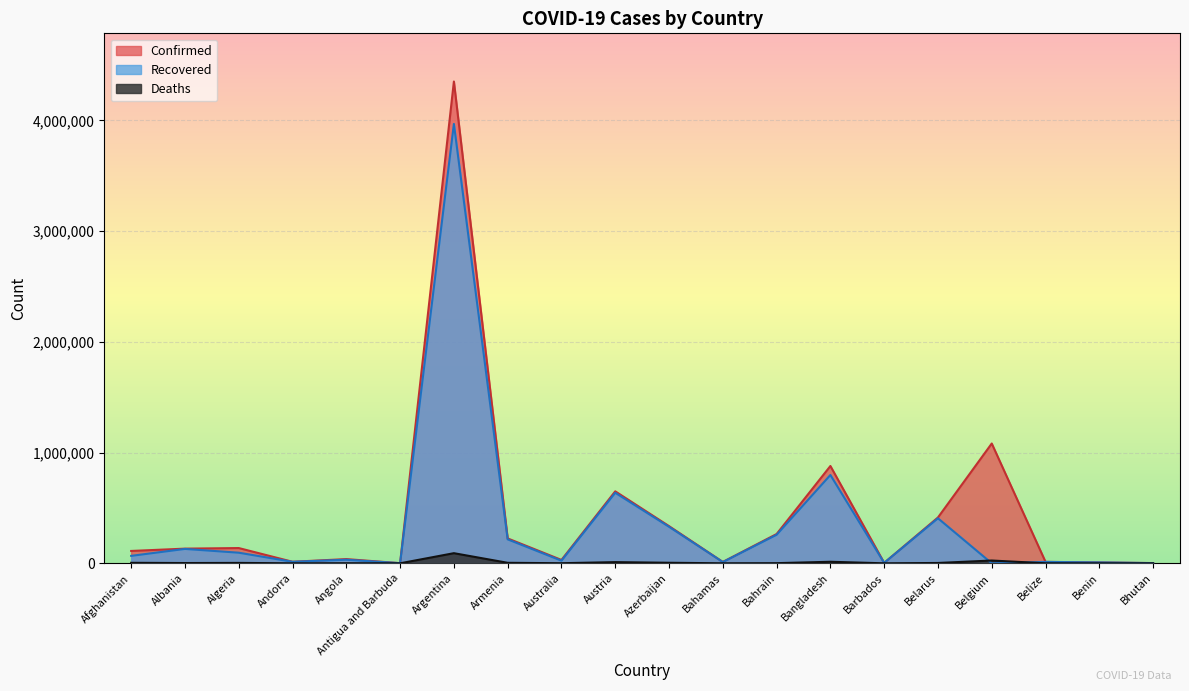

What position from the right is Australia?

12